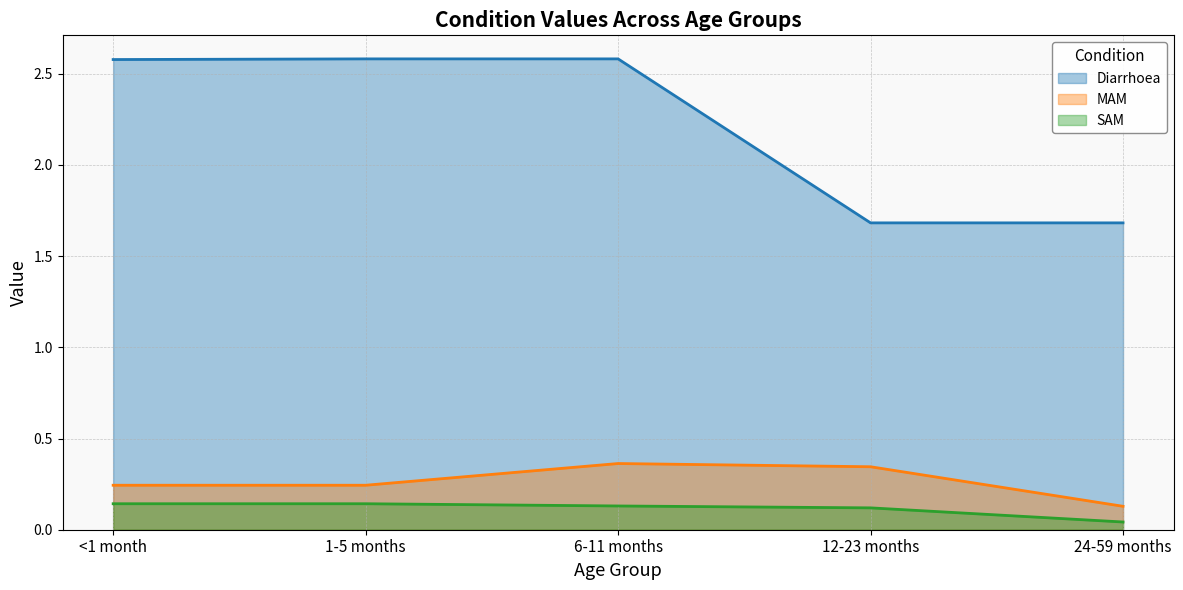

Reading left to right, extract all data points from this chart.

Diarrhoea: <1 month=2.6	1-5 months=2.6	6-11 months=2.6	12-23 months=1.7	24-59 months=1.7
MAM: <1 month=0.2	1-5 months=0.2	6-11 months=0.4	12-23 months=0.3	24-59 months=0.1
SAM: <1 month=0.1	1-5 months=0.1	6-11 months=0.1	12-23 months=0.1	24-59 months=0.0